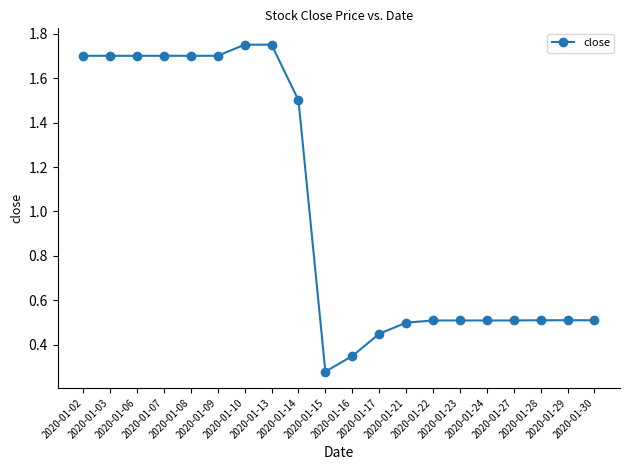

What is the average value?

1.0